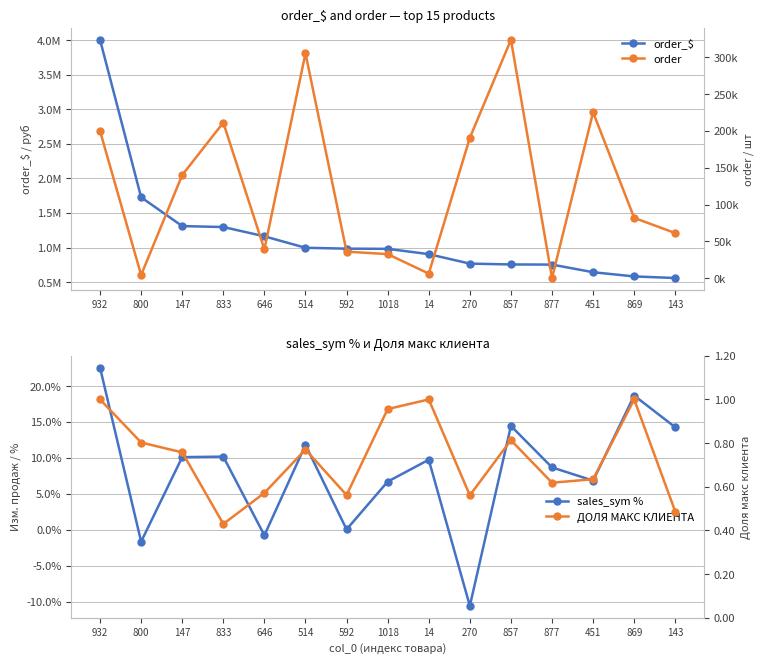

Which category has the highest value across all series?

932